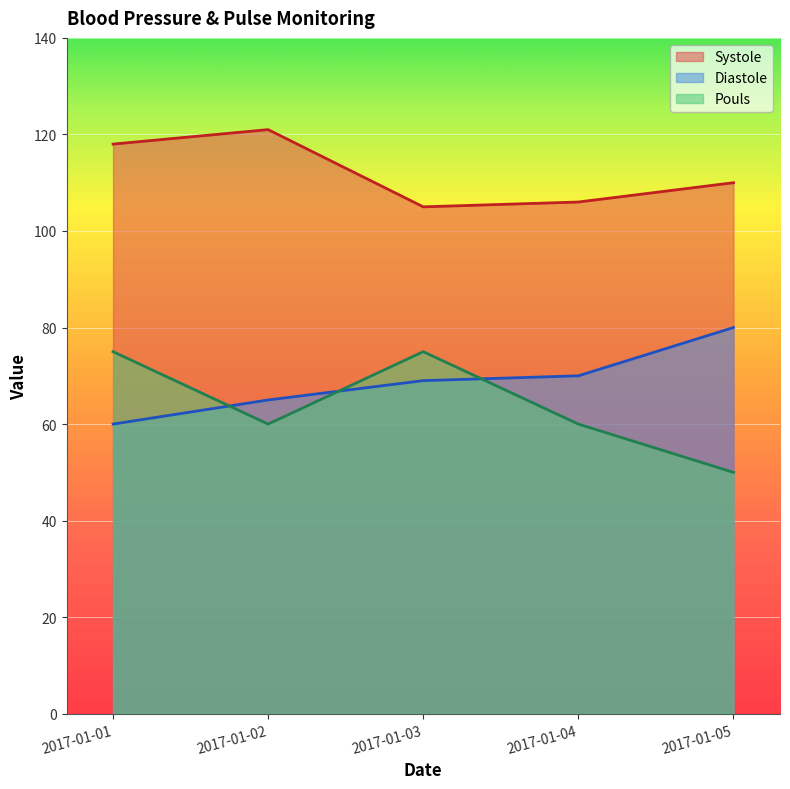

What is the difference between the second highest and minimum values in the Diastole series?

10